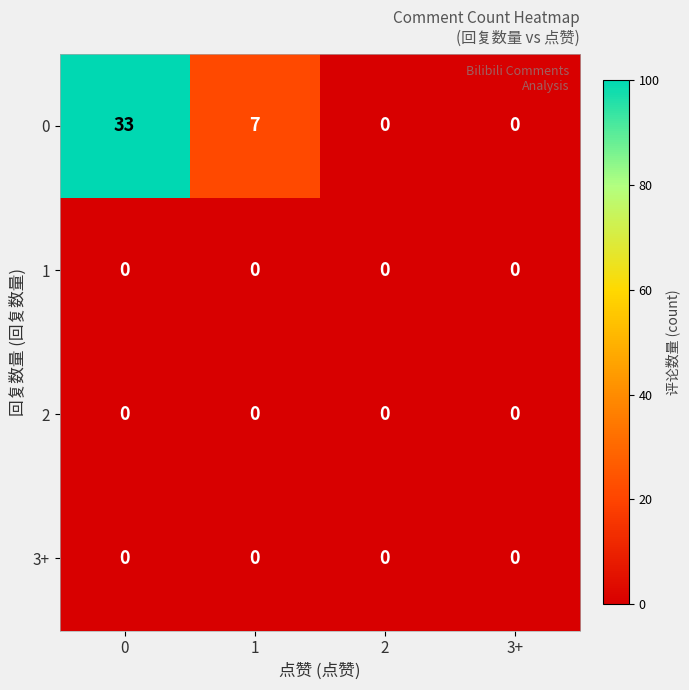

What is the spread (max minus min) of values at 0?

33